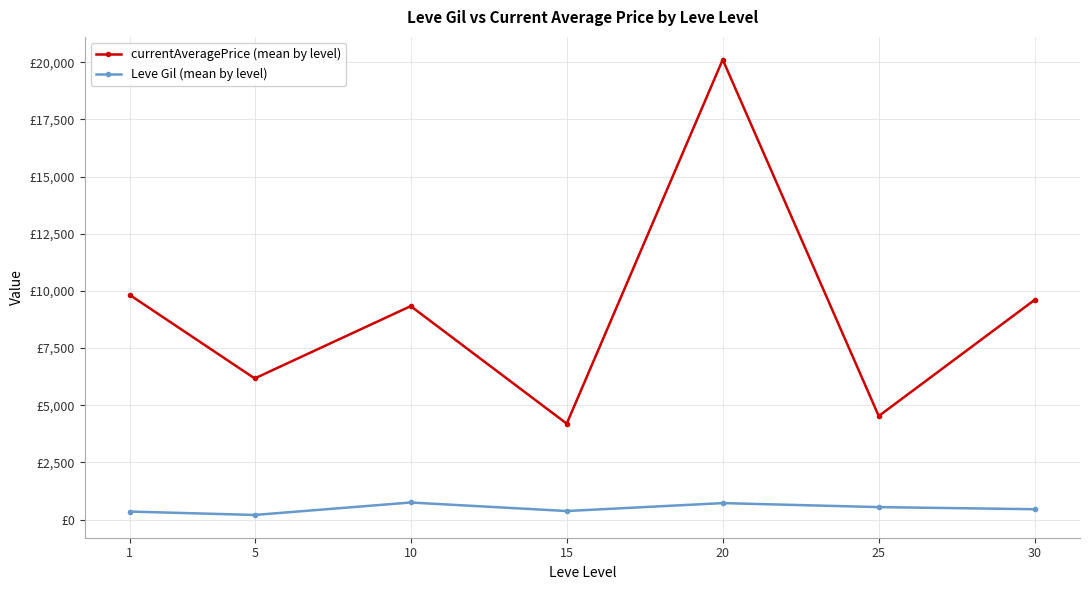

Rank the series by their maximum value, from lowest to highest.

Leve Gil (mean by level), currentAveragePrice (mean by level)